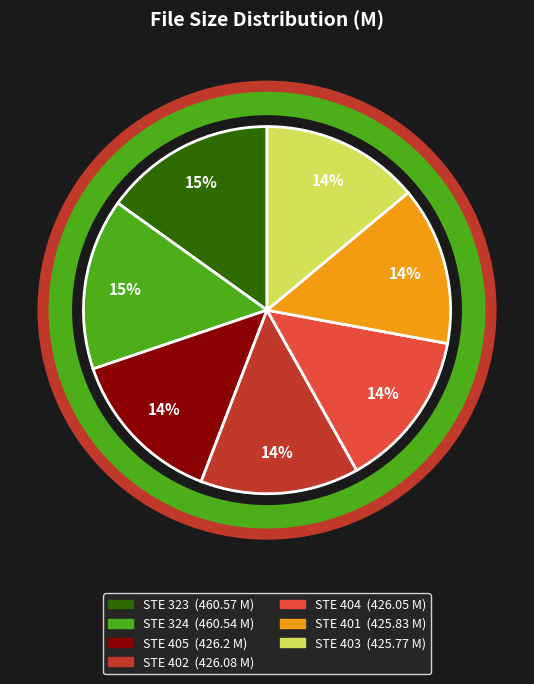

How many slices are in this pie chart?

7